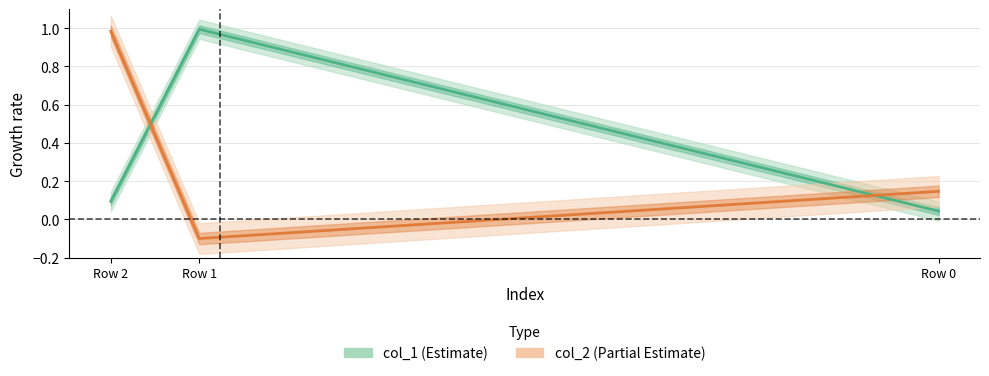

How many data points in col_2 are above 0?

2